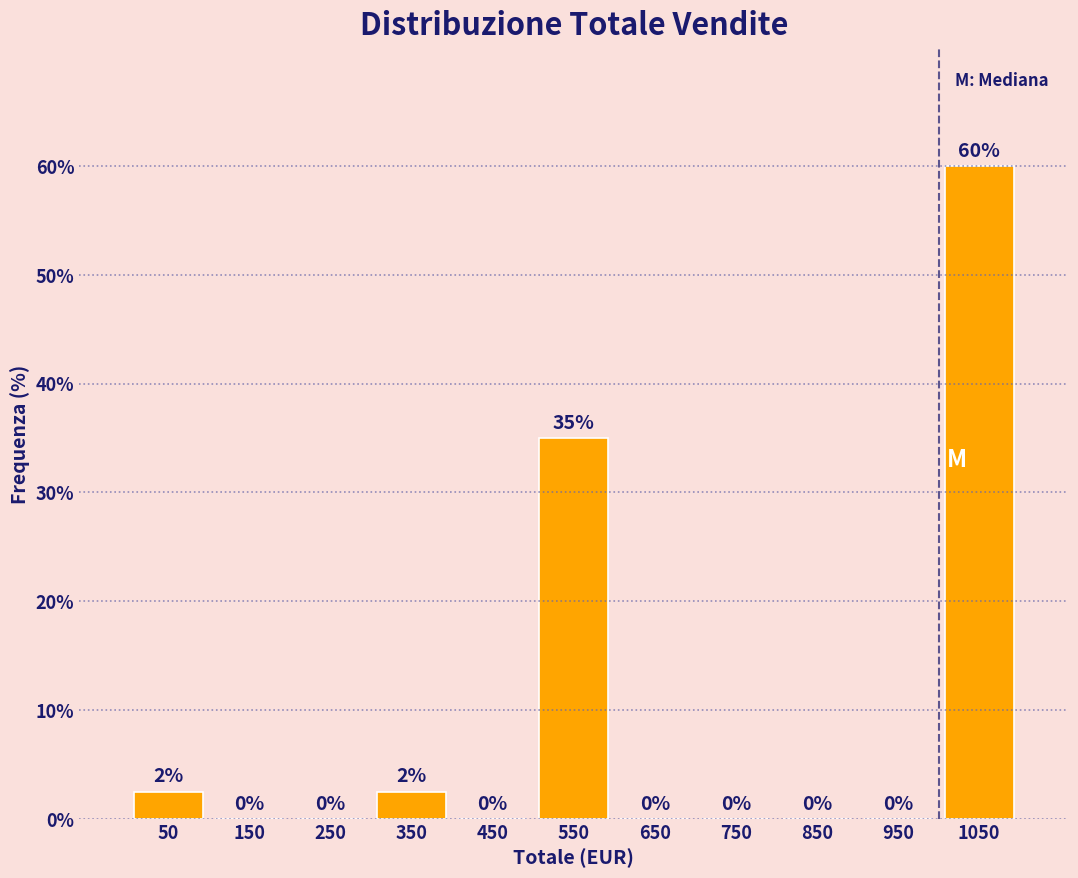

Which range on the x-axis has the tallest bar?

1000 to 1100